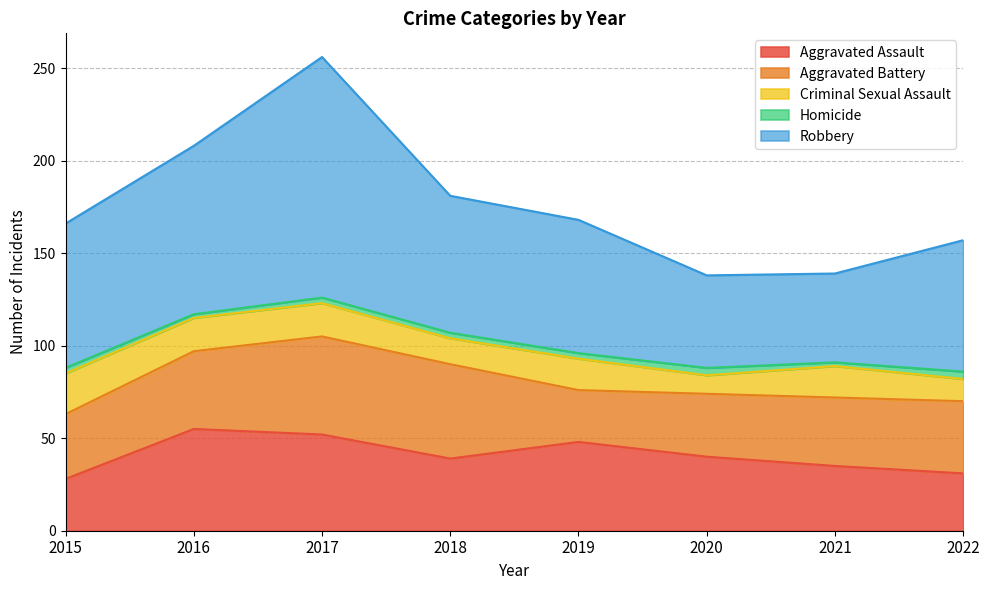

Read the Homicide value at 2020.

4